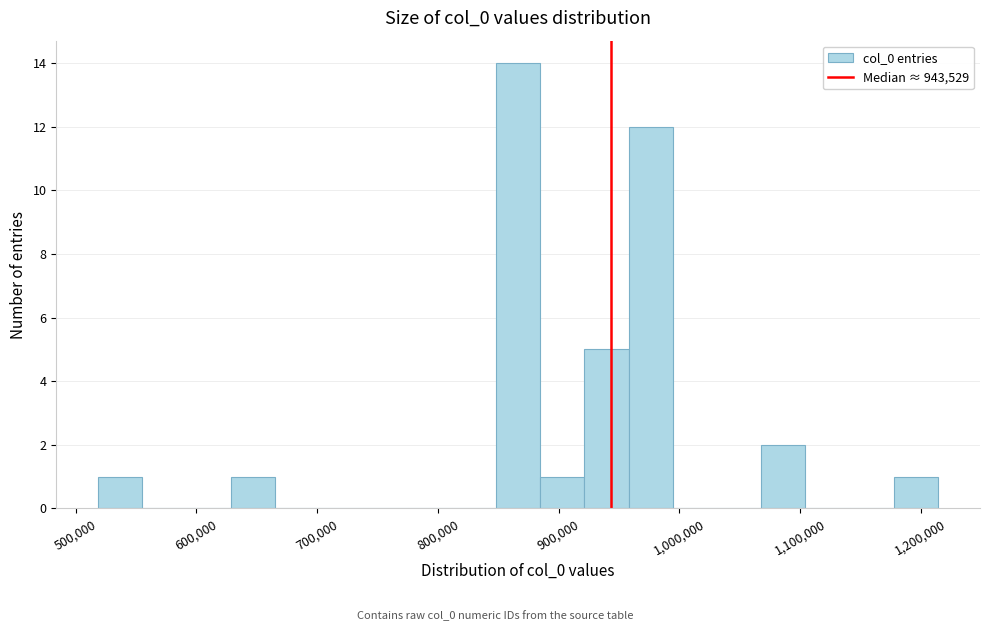

Around what value on the x-axis is the tallest bar? Give the approximate position of its centre, as read against the axis.

870000